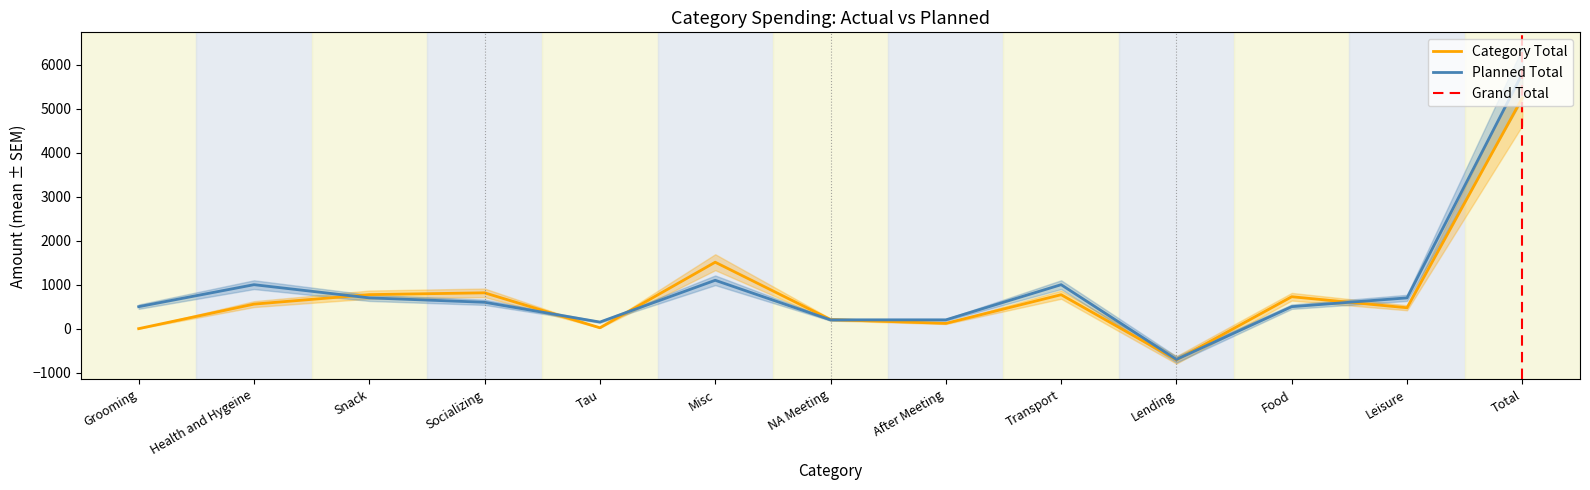

What is the minimum value for Category Total?

-710